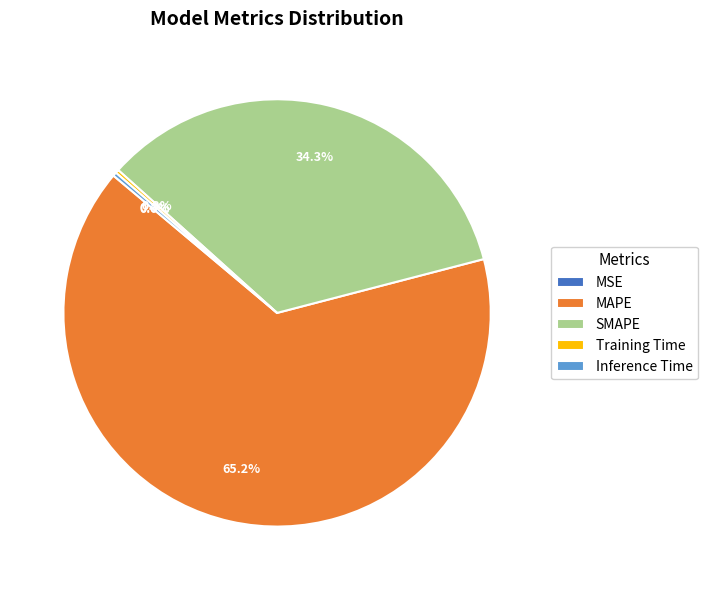

How much of the chart is everything except Inference Time?

99.7%